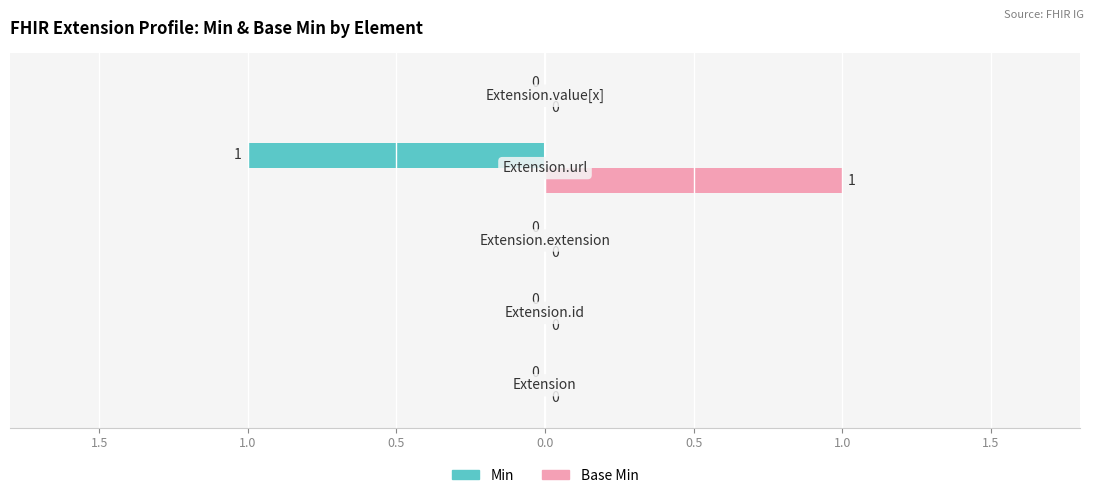

List the series in order of their peak value, lowest first.

Min, Base Min